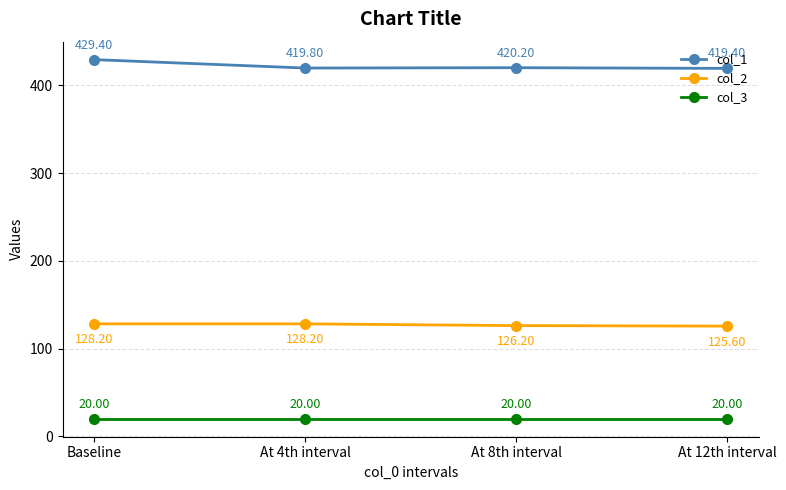

Which series has the widest spread of values?

col_1